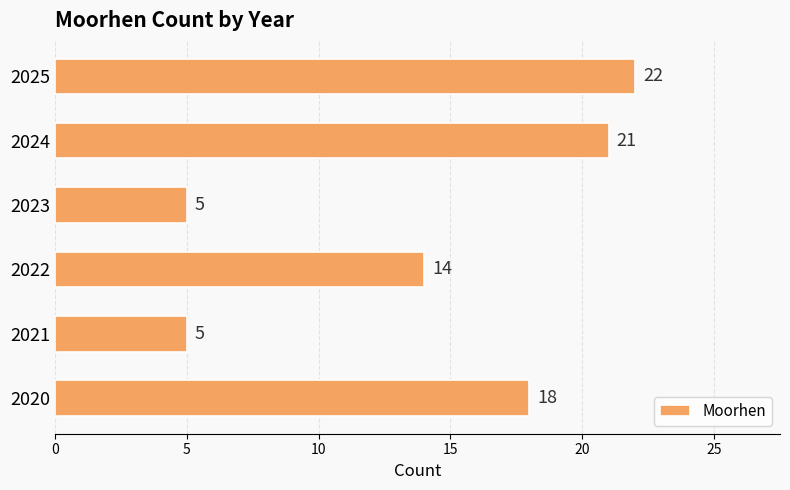

The value at 2024 is 21. True or false?

True